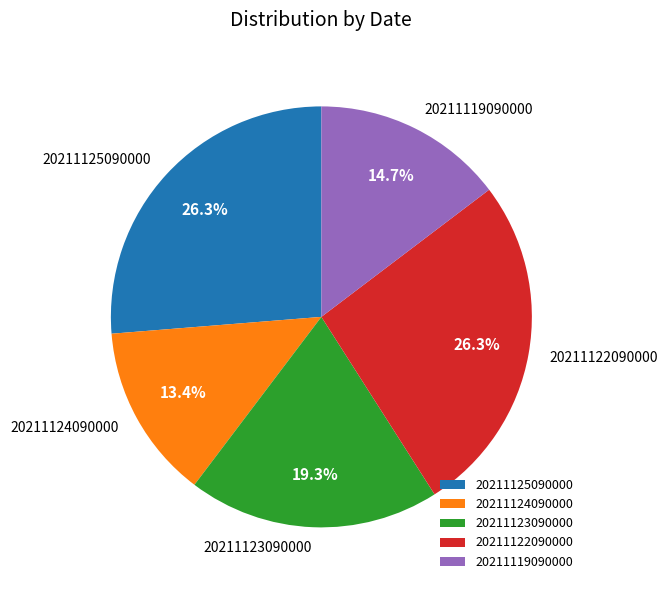

Is the sum of 20211119090000 and 20211122090000 greater than half?

No